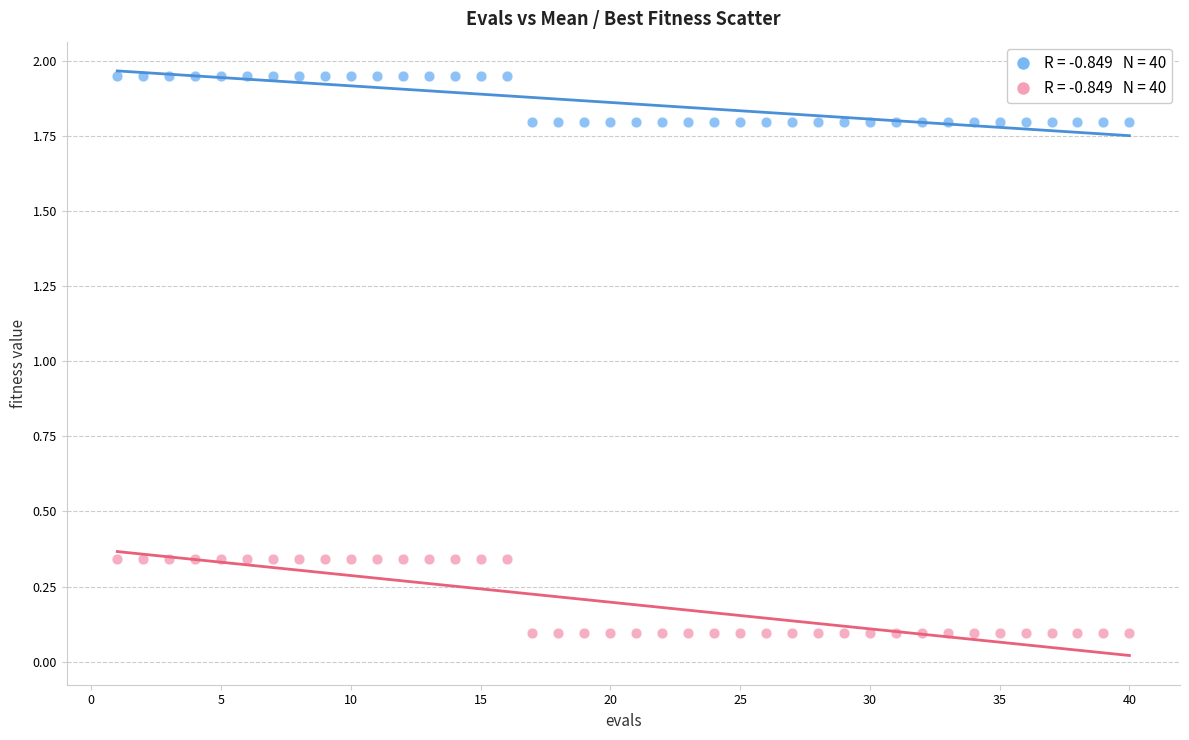

Across all data points, what is the range of Y values (max minus min)?

1.9